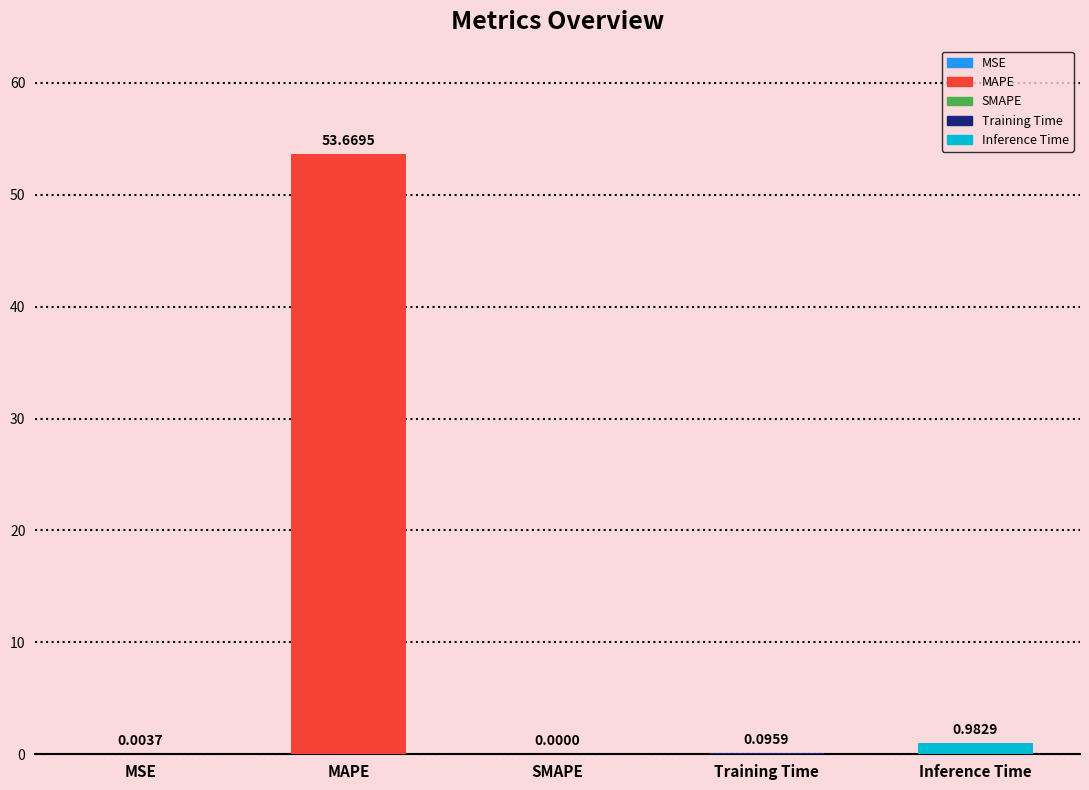

Where is the data nearest to the value 26?

Inference Time